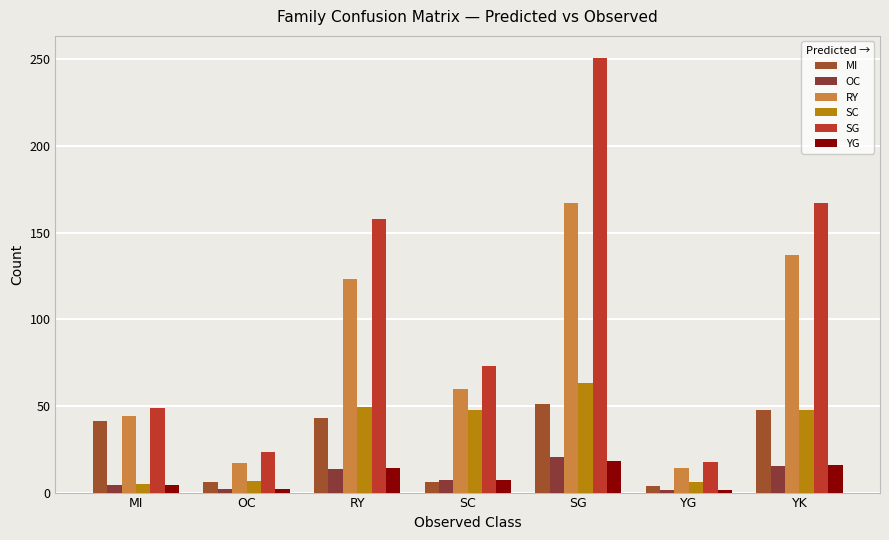

What is the total value across all series at YK?

430.4